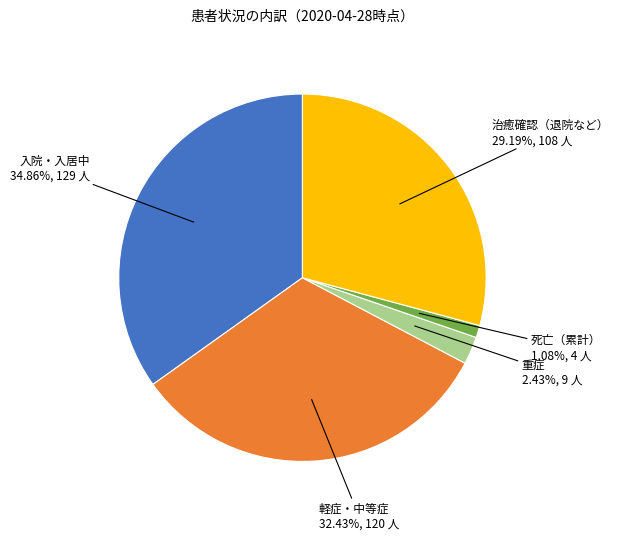

Which has a higher value, 死亡（累計） or 入院・入居中?

入院・入居中